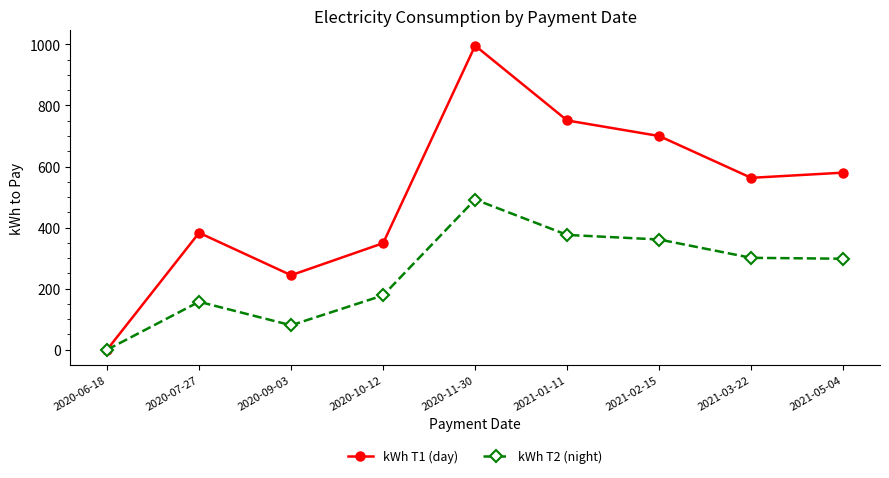

Is the value of kWh T2 (night) at 2020-10-12 greater than the value of kWh T1 (day) at 2020-10-12?

No